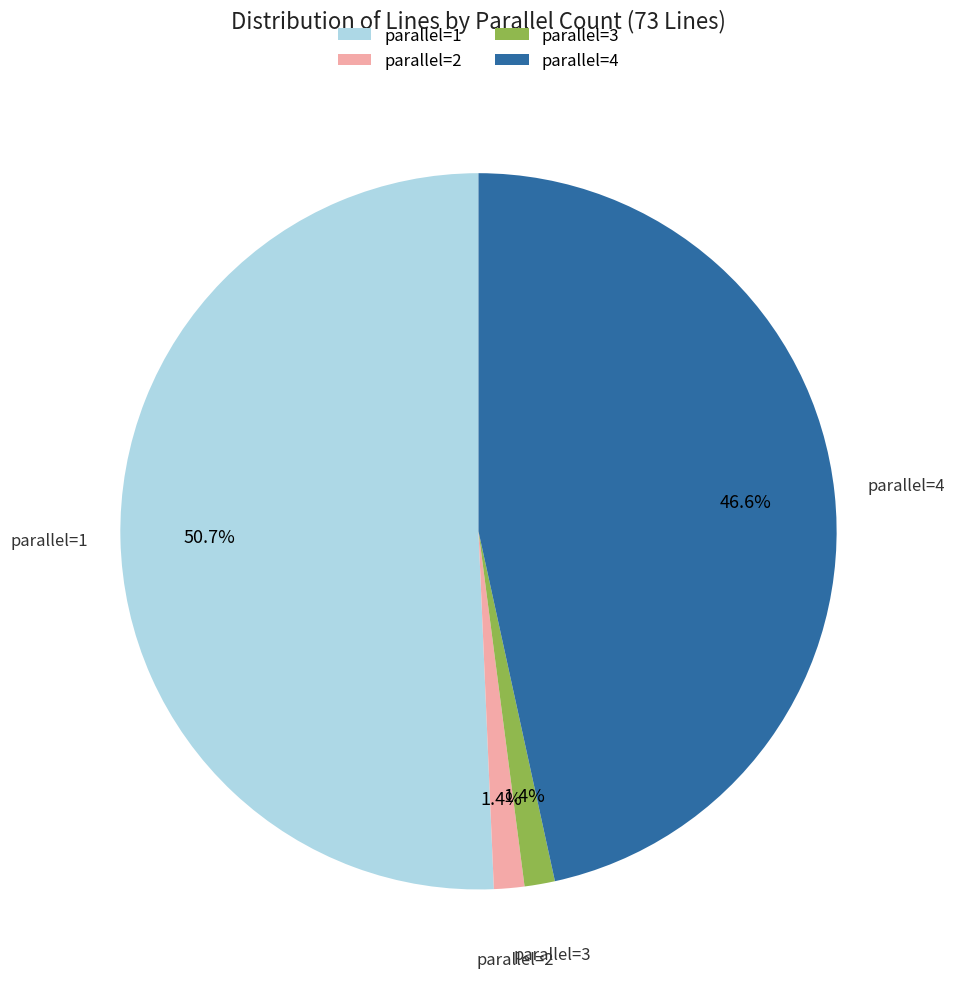

What portion of the pie excludes parallel=3?

98.6%